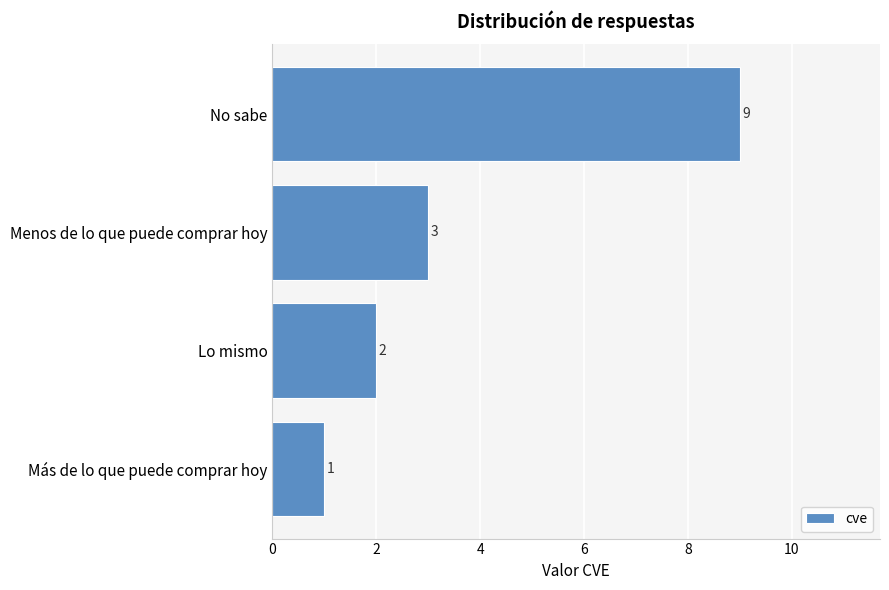

Between Lo mismo and Más de lo que puede comprar hoy, which is larger?

Lo mismo